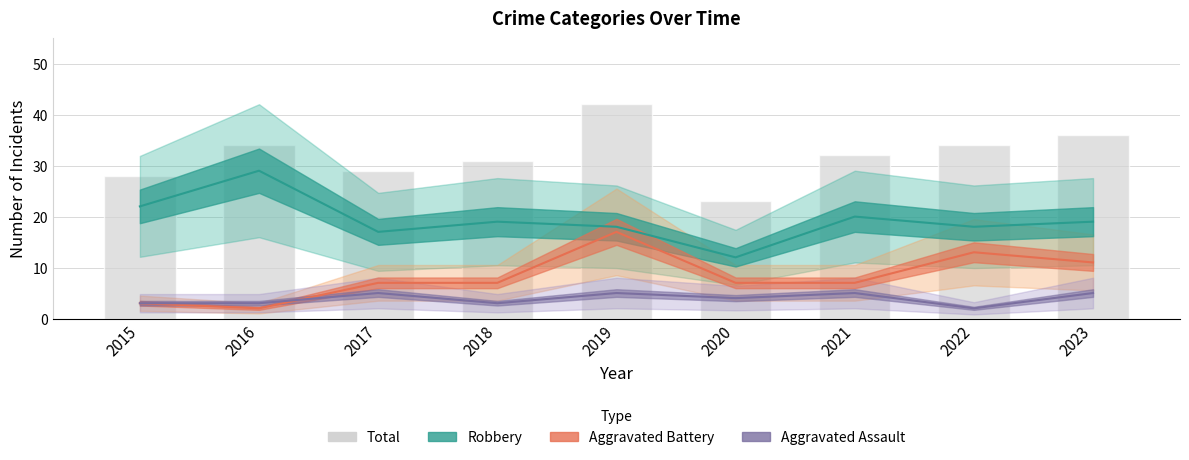

What are all the series names shown in the legend?

Robbery, Aggravated Battery, Aggravated Assault, Total